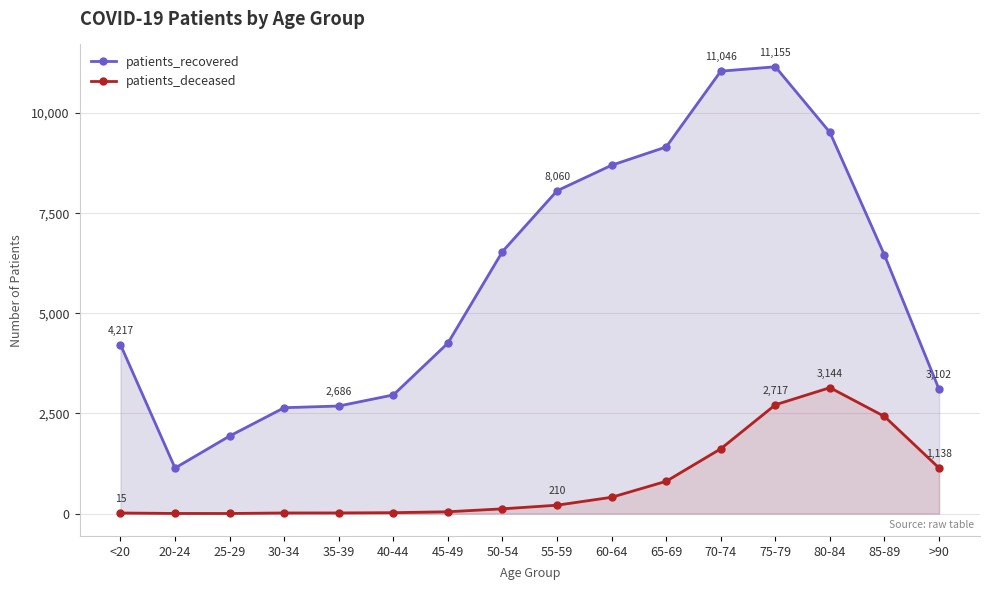

The patients_recovered series shows 8060 at 55-59. True or false?

True